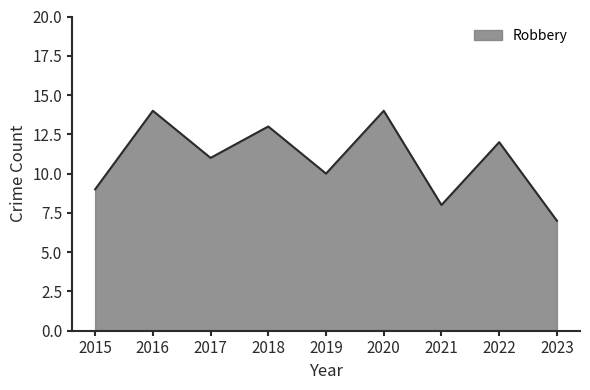

Reading right to left, transcribe all the data shown in this chart.

7	12	8	14	10	13	11	14	9